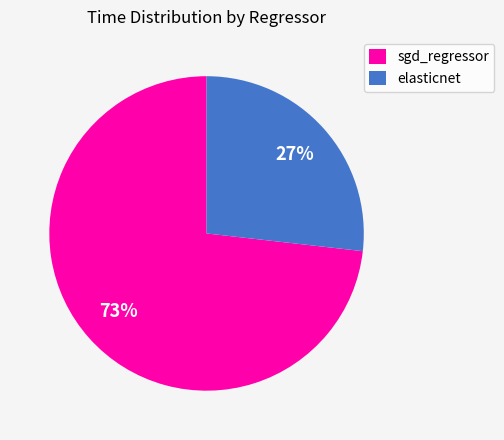

True or false: sgd_regressor accounts for 67% of the total.

False